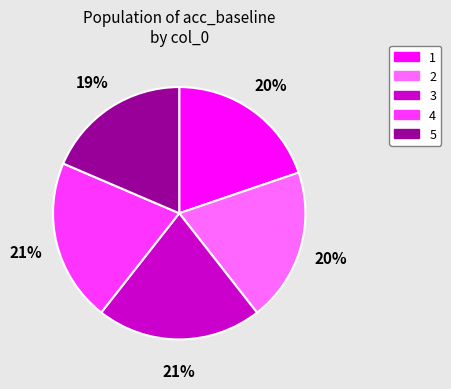

Count the number of slices in the pie.

5